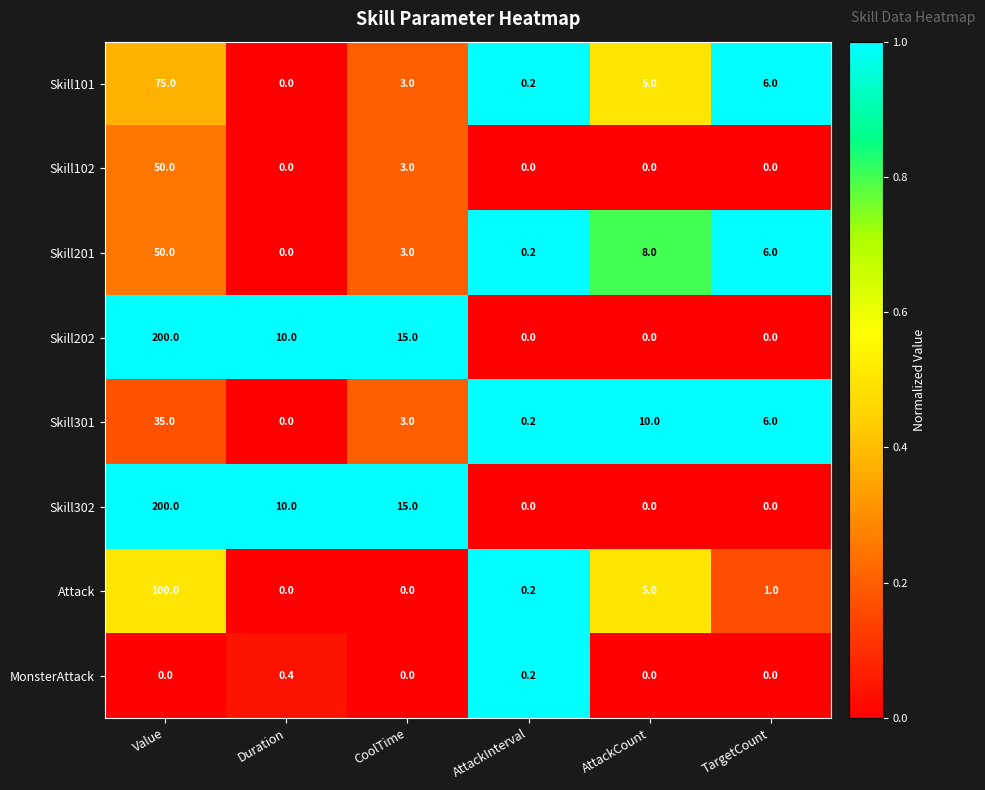

At which label does MonsterAttack reach its peak?

Duration